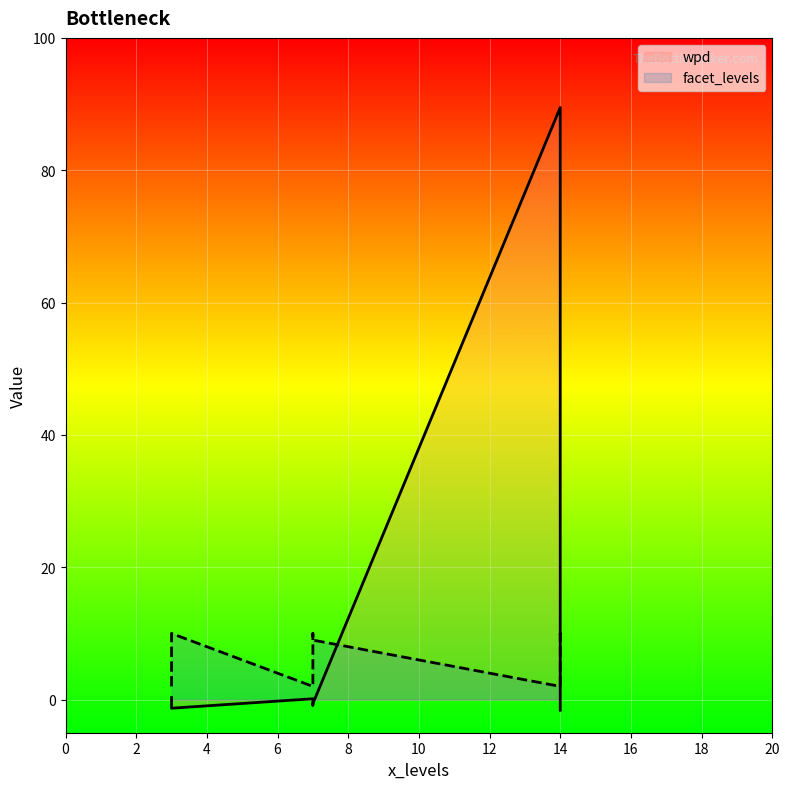

Which category has the lowest value across all series?

14